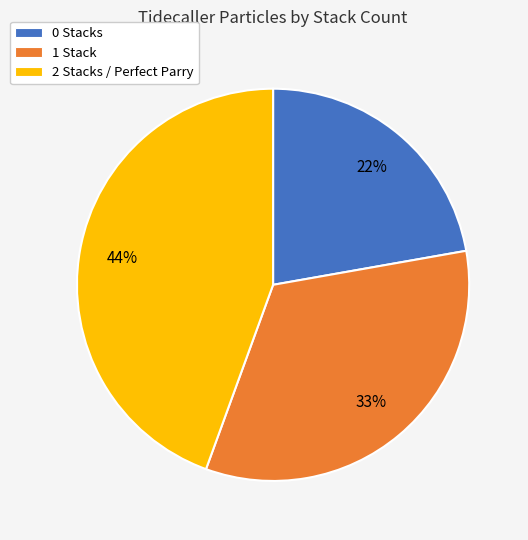

To the nearest percent, what percentage of the pie is 1 Stack?

33%